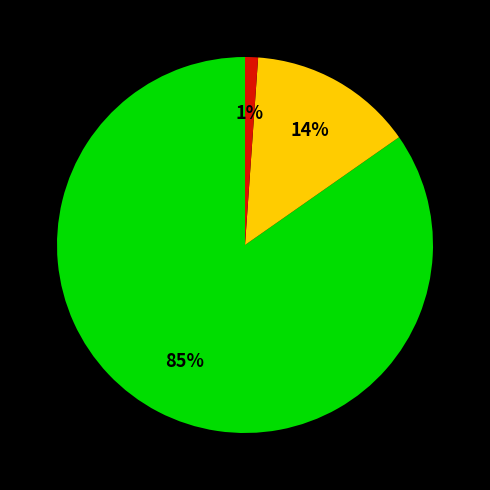

To the nearest percent, what is the difference between the largest and smallest slice percentages?

84%